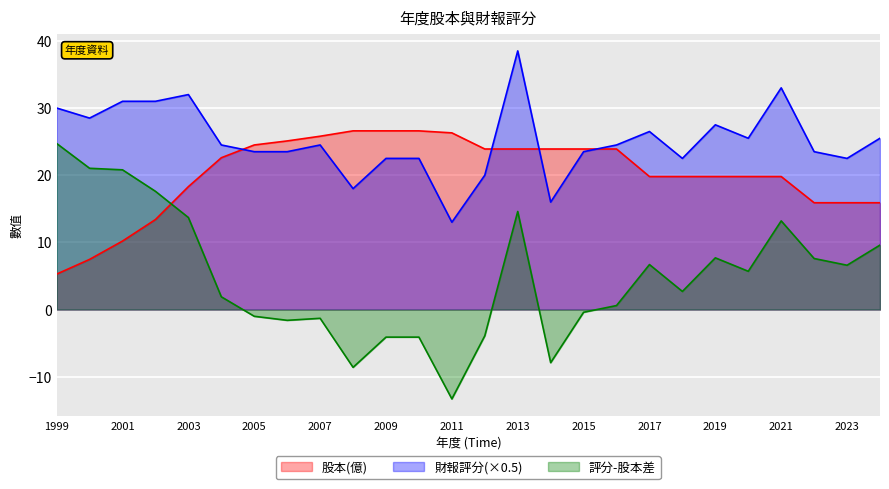

Rank the categories by 財報評分 value from lowest to highest.

2011, 2014, 2008, 2012, 2009, 2010, 2018, 2023, 2005, 2006, 2015, 2022, 2004, 2007, 2016, 2020, 2024, 2017, 2019, 2000, 1999, 2001, 2002, 2003, 2021, 2013